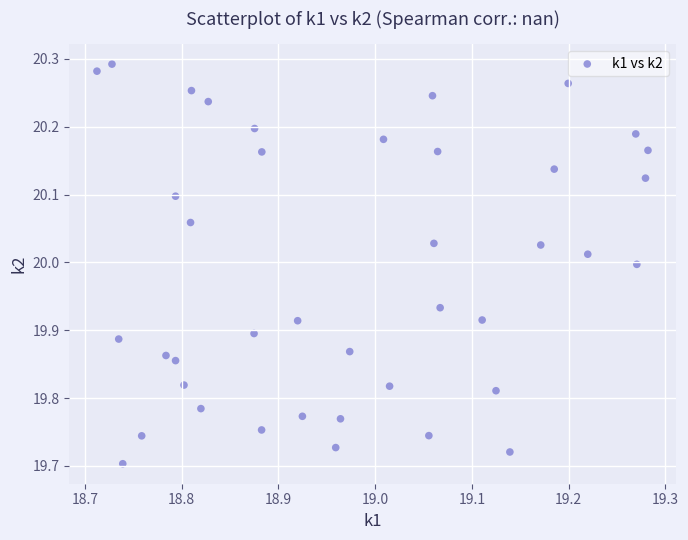

What is the range of Y values (max minus min)?

0.6